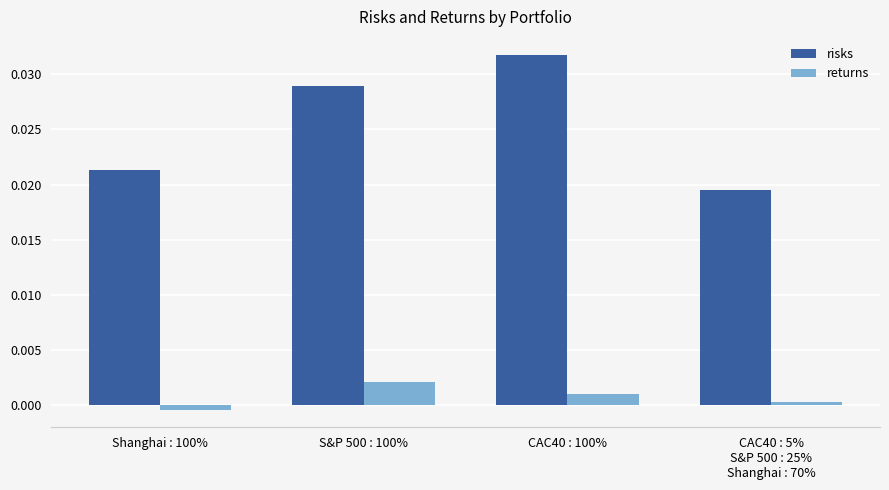

What is the label of the 4th bar from the right?

Shanghai : 100%